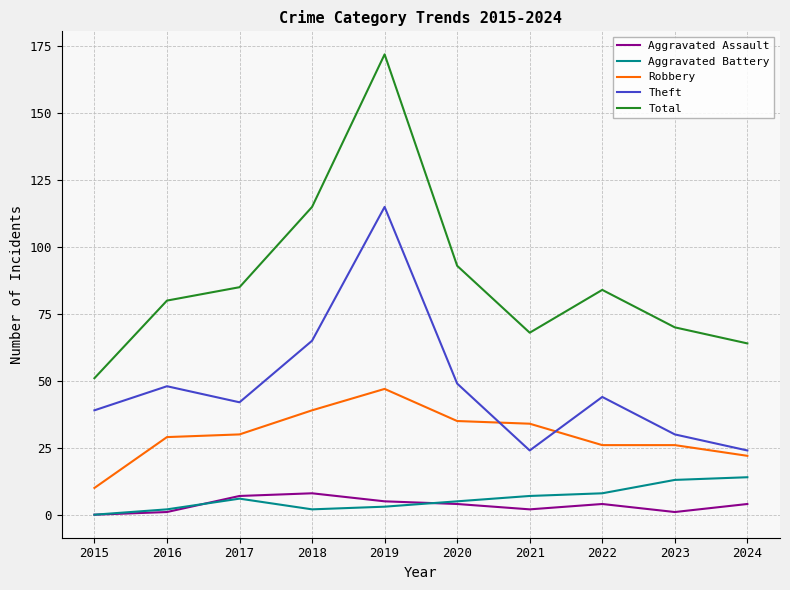

True or false: Aggravated Battery and Robbery intersect in this chart.

False